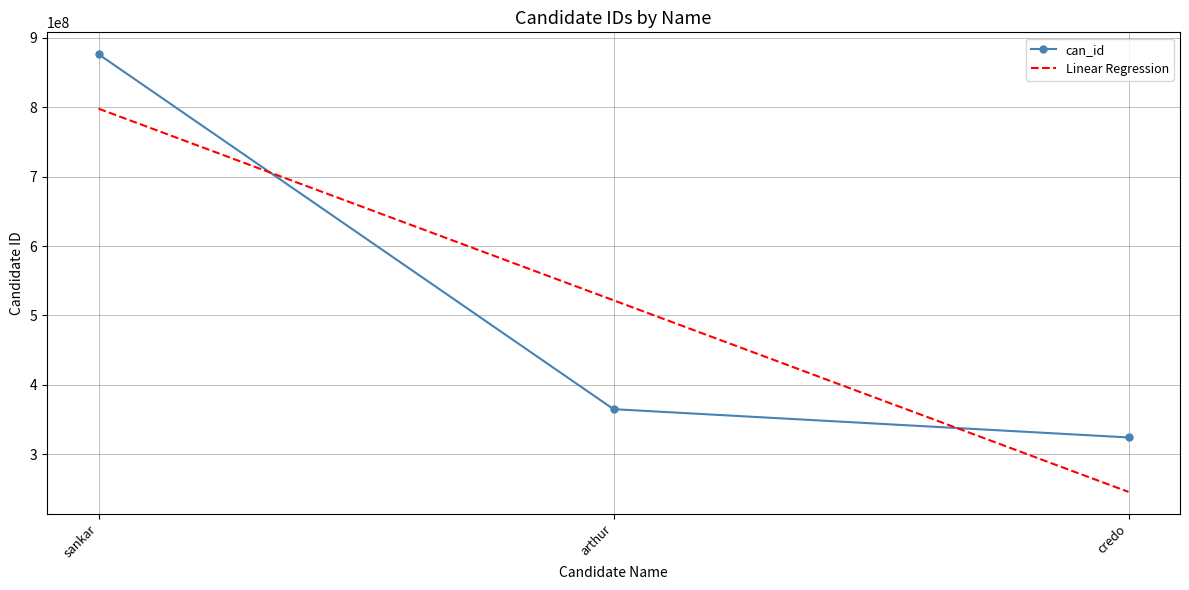

At which label is can_id closest to 600291482?

arthur